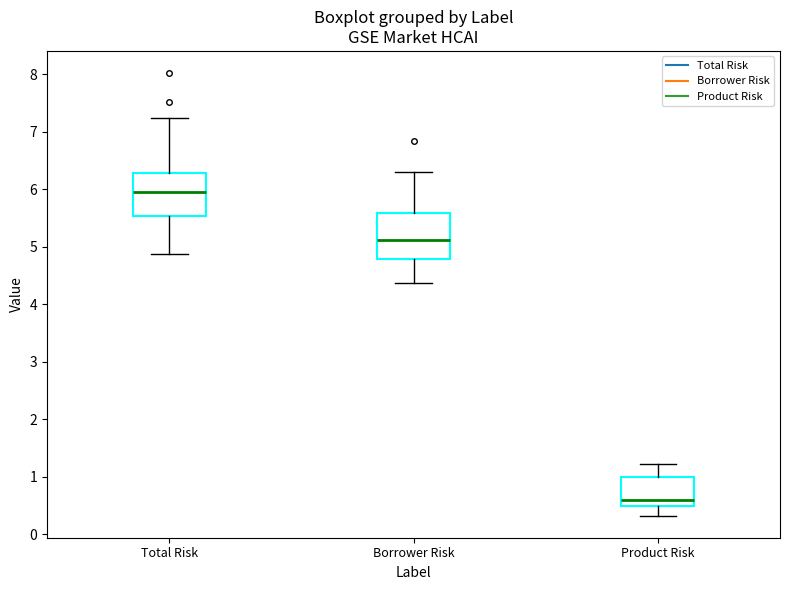

Reading left to right, transcribe this box plot: for each box, give where its median line is, the range the box spans, and where its two whiskers end, as read against the y-axis. The values are not printed on the chart, so give them approximately, as read against the axis.

Total Risk: median 6.0, box 5.5 to 6.3, whiskers 4.9 to 7.2
Borrower Risk: median 5.1, box 4.8 to 5.6, whiskers 4.4 to 6.3
Product Risk: median 0.6, box 0.5 to 1.0, whiskers 0.3 to 1.2